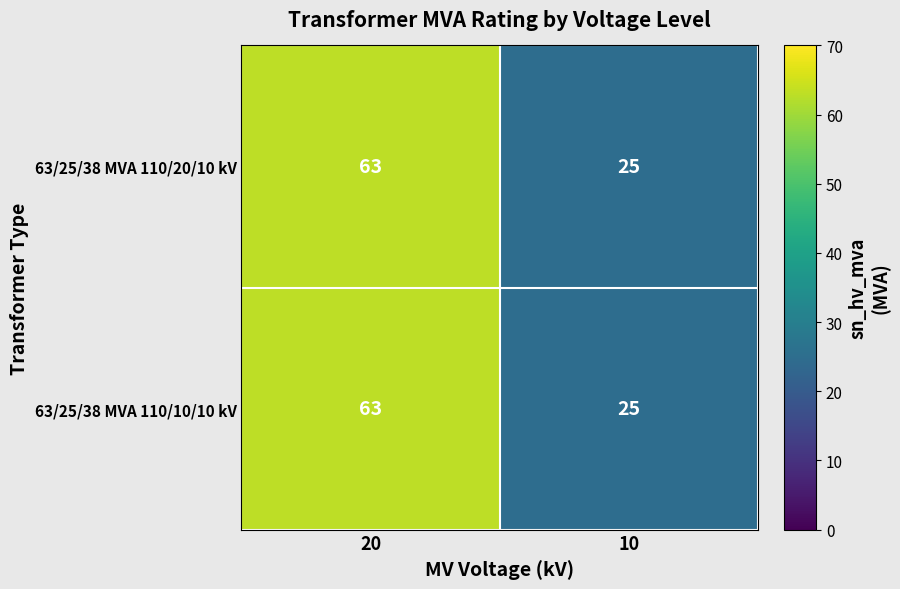

What is the minimum value shown in the chart?

25